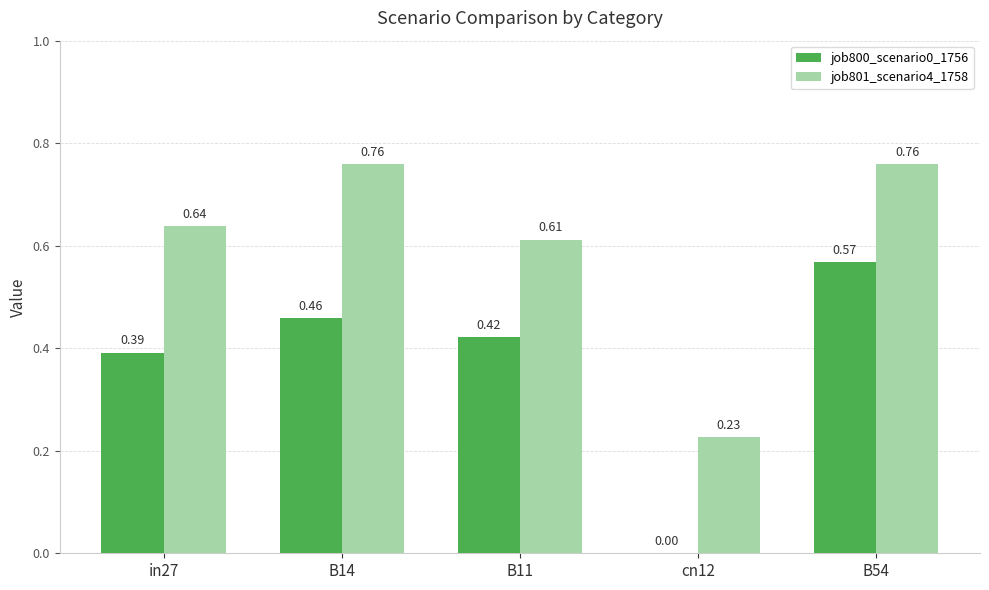

Which series changed the most between in27 and B14?

job801_scenario4_1758